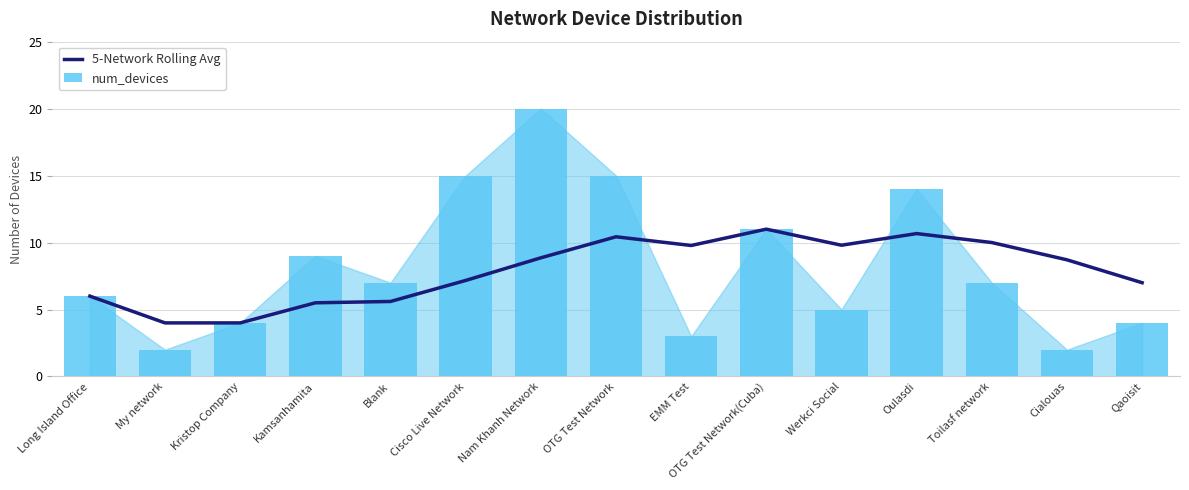

Reading left to right, what are all the values shown in this chart?

5-Network Rolling Avg: 6.0	4.0	4.0	5.5	5.6	7.2	8.9	10.4	9.8	11.0	9.8	10.7	10.0	8.7	7.0
num_devices: 6.0	2.0	4.0	9.0	7.0	15.0	20.0	15.0	3.0	11.0	5.0	14.0	7.0	2.0	4.0